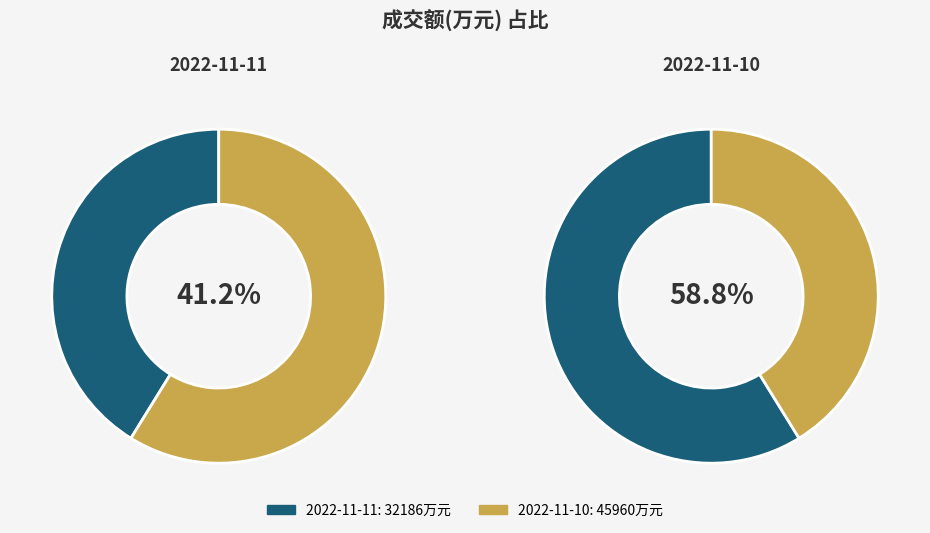

Which category has the smallest portion of the pie?

2022-11-11